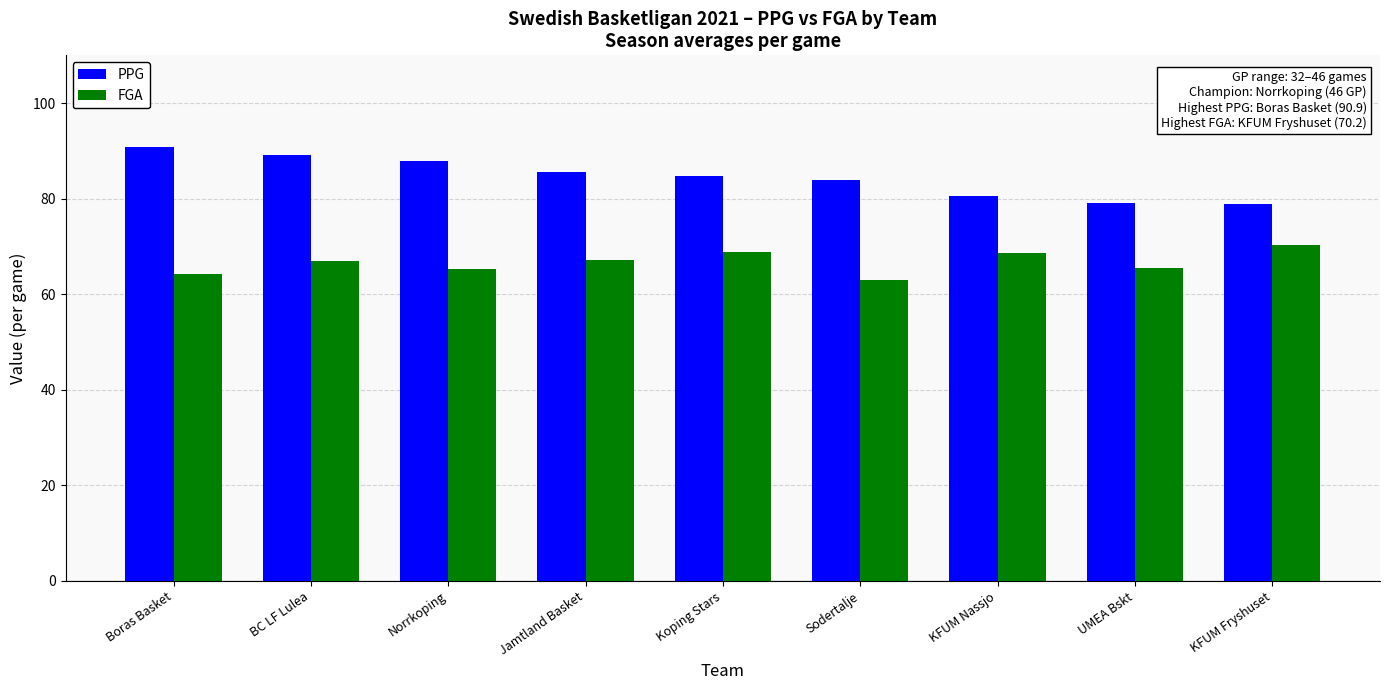

What is the difference between the highest and lowest values at Koping Stars?

16.0